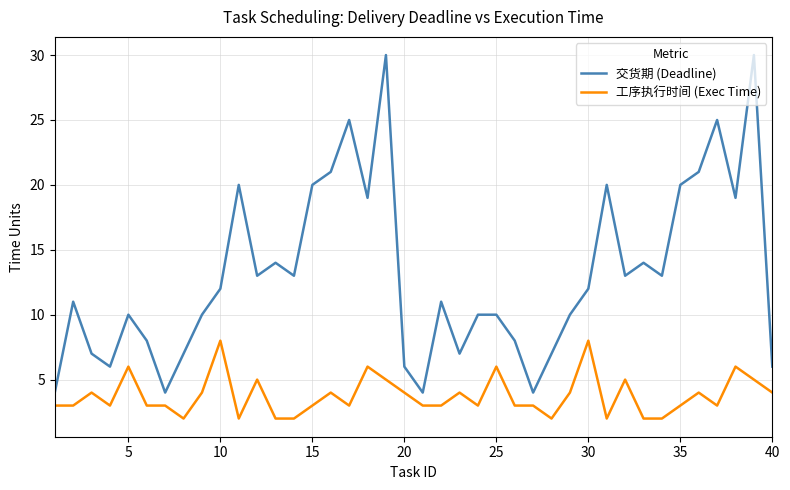

Which series has the largest total across all categories?

交货期 (Deadline)